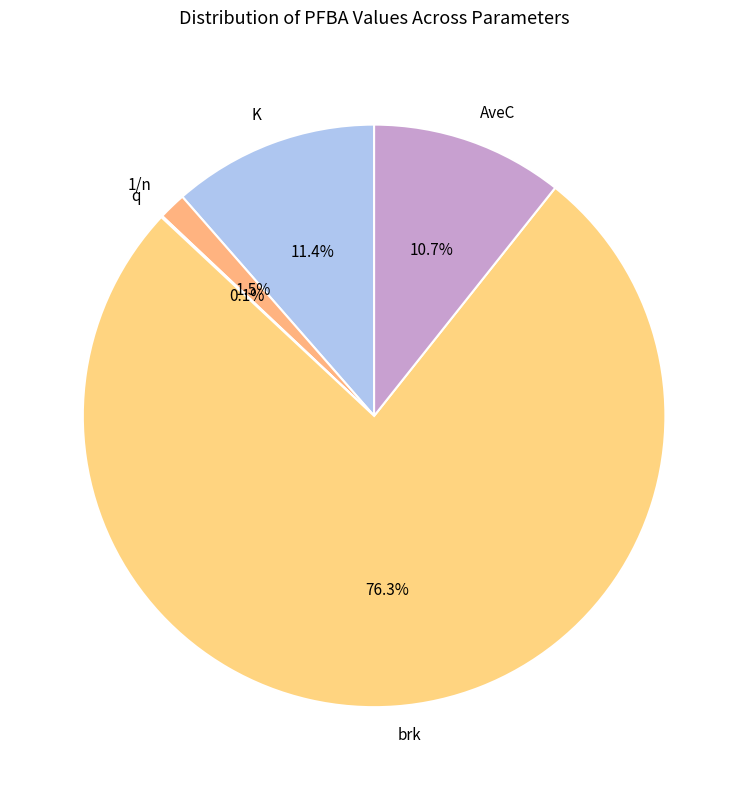

What is the largest slice in the pie chart?

brk